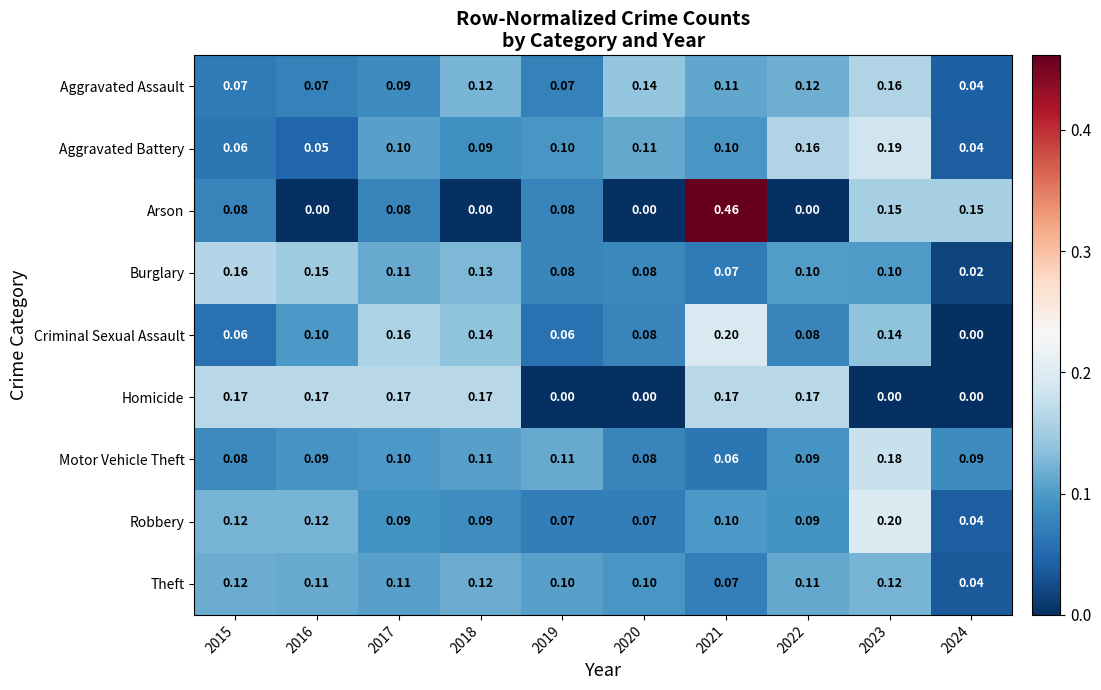

Count the number of categories in the chart.

10